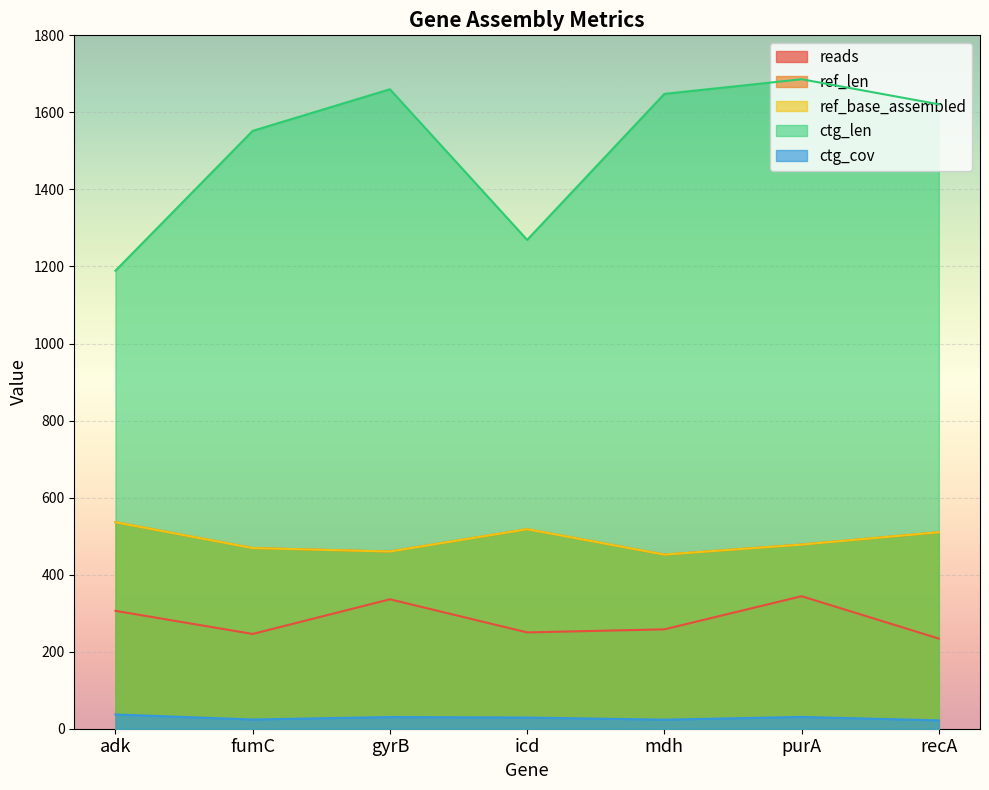

At which label is ref_len closest to 494?

purA